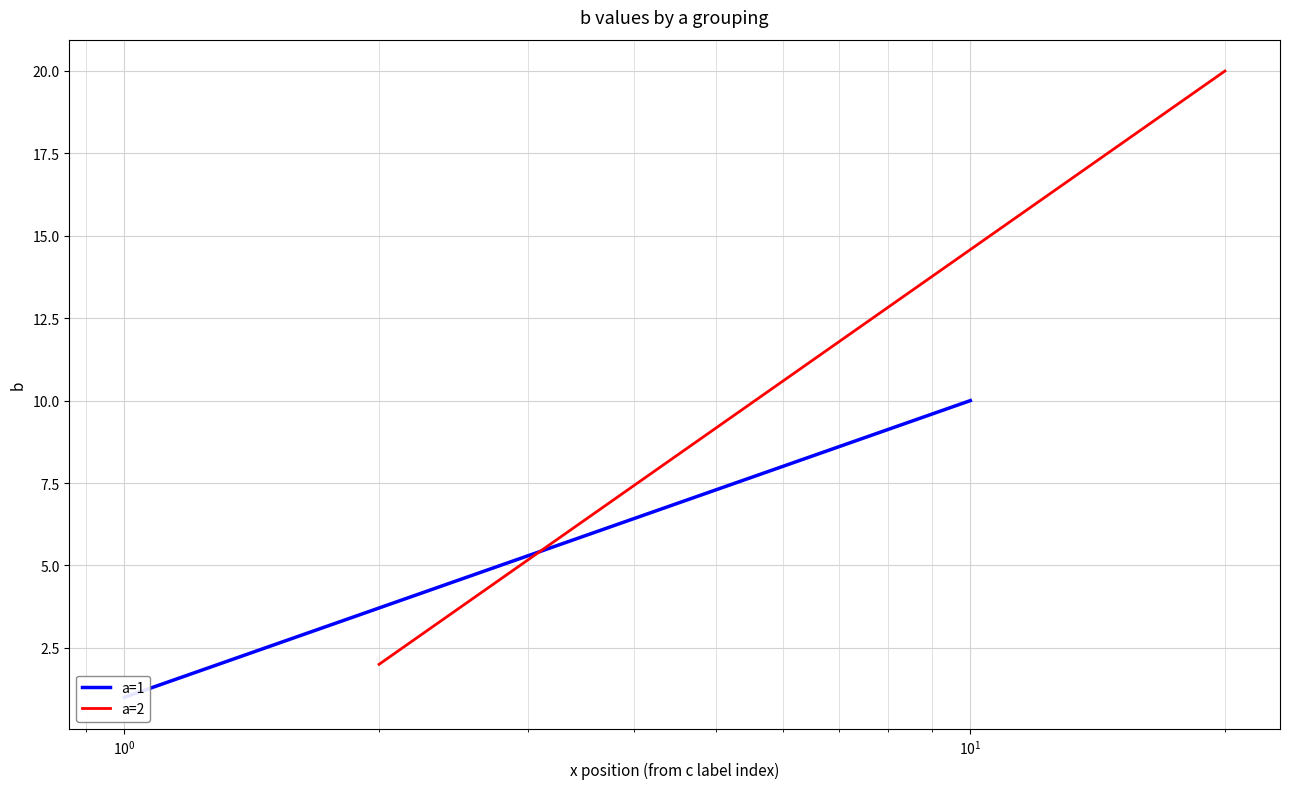

What is the highest value of the a=2 series?

20